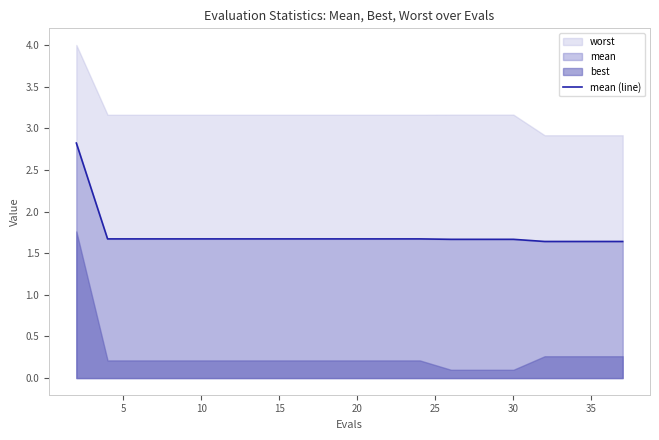

The mean (line) series shows 1.7 at 30. True or false?

True